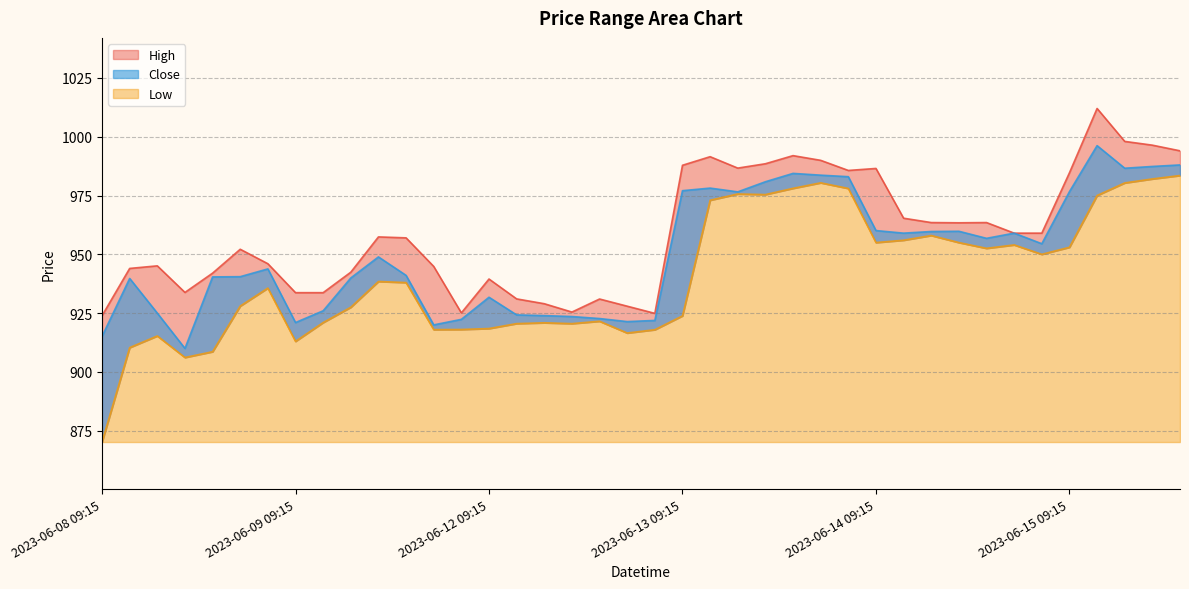

What is the label of the 38th point from the left?

2023-06-15 11:15